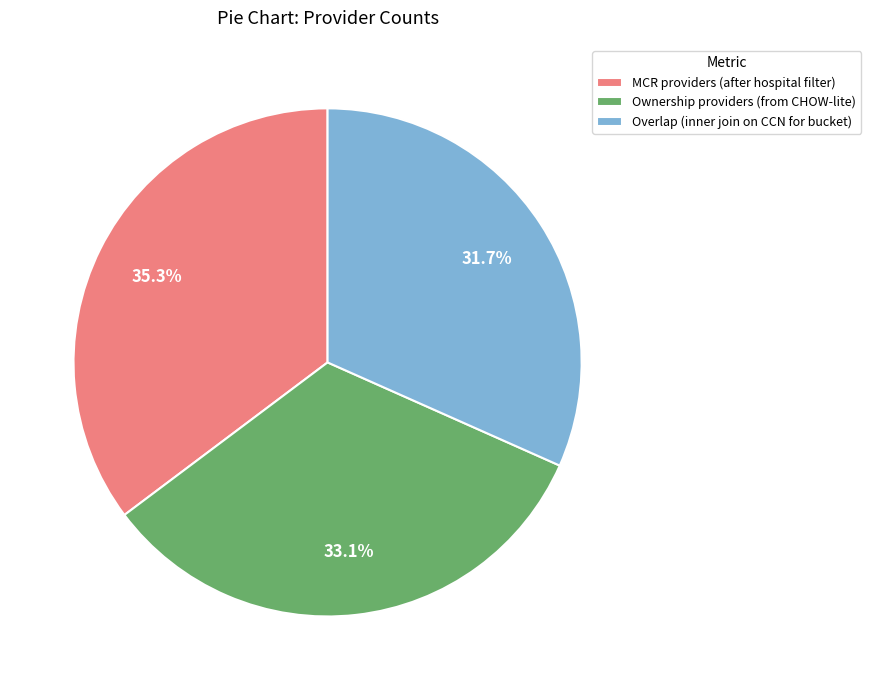

Is Ownership providers (from CHOW-lite) the majority of the pie?

No